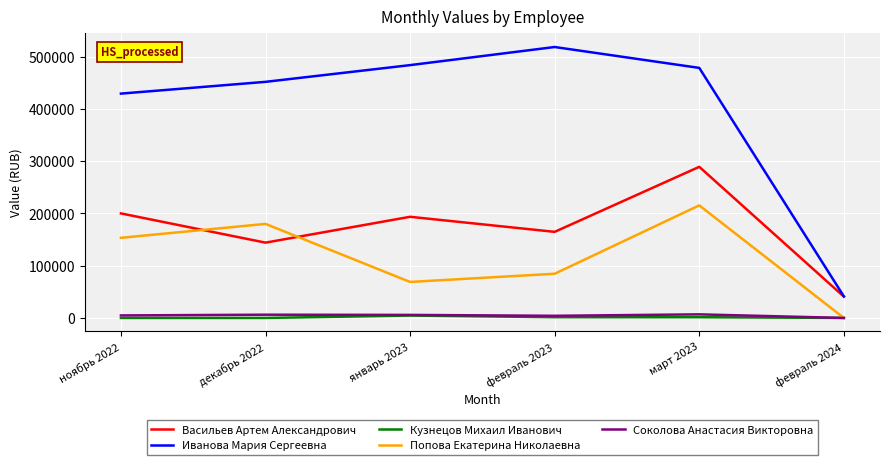

How many categories are shown in the chart?

6